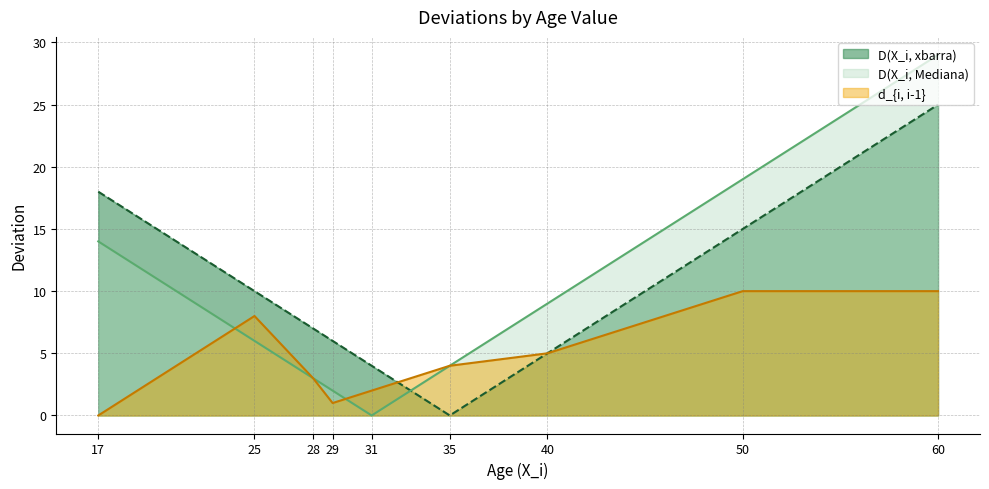

At how many categories does at least one series exceed 19?

1